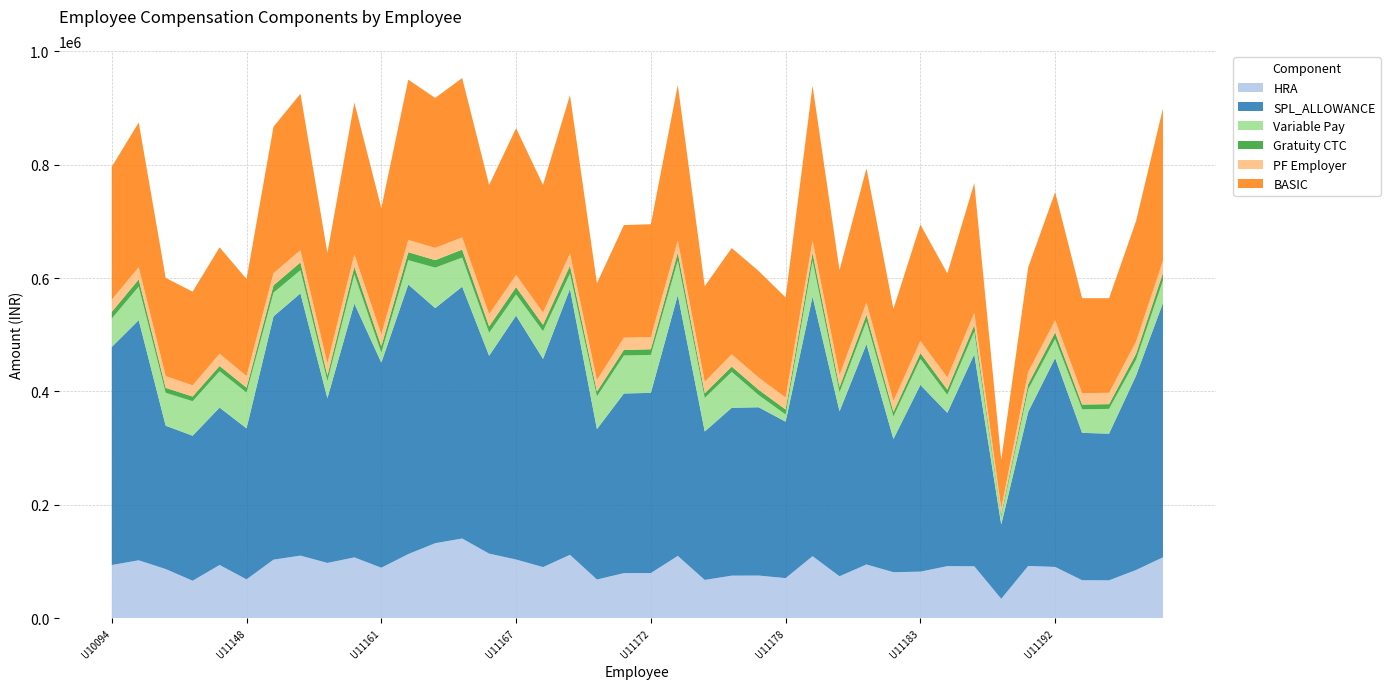

Reading left to right, what are all the values shown in this chart?

BASIC: U10094=234581	U10158=255289	U11145=173350	U11146=165193	U11147=187723	U11148=171188	U11150=258187	U11152=275989	U11159=194950	U11160=268133	U11161=222493	U11162=282808	U11164=264617	U11165=281159	U11166=227787	U11167=258786	U11168=225362	U11169=279479	U11170=170582	U11171=198637	U11172=199075	U11174=274675	U11175=168644	U11176=187587	U11177=187966	U11178=176629	U11179=273492	U11180=184841	U11181=236825	U11182=162246	U11183=205230	U11185=183640	U11186=228923	U11187=85387	U11190=184362	U11192=225993	U11197=167508	U11198=166896	U11199=212346	U11201=268635
HRA: U10094=93832	U10158=102116	U11145=86675	U11146=66077	U11147=93862	U11148=68475	U11150=103275	U11152=110396	U11159=97475	U11160=107253	U11161=88997	U11162=113123	U11164=132309	U11165=140580	U11166=113894	U11167=103514	U11168=90145	U11169=111792	U11170=68233	U11171=79455	U11172=79630	U11174=109870	U11175=67458	U11176=75035	U11177=75186	U11178=70652	U11179=109397	U11180=73936	U11181=94730	U11182=81123	U11183=82092	U11185=91820	U11186=91569	U11187=34155	U11190=92181	U11192=90397	U11197=67003	U11198=66758	U11199=84938	U11201=107454
SPL_ALLOWANCE: U10094=384799	U10158=423789	U11145=252936	U11146=255892	U11147=277775	U11148=266465	U11150=429250	U11152=462779	U11159=290663	U11160=447986	U11161=362028	U11162=475627	U11164=414896	U11165=444405	U11166=349220	U11167=430384	U11168=367433	U11169=469358	U11170=265387	U11171=317095	U11172=317929	U11174=460311	U11175=261975	U11176=296285	U11177=297005	U11178=276059	U11179=458071	U11180=291119	U11181=389017	U11182=235026	U11183=329518	U11185=270494	U11186=374135	U11187=131084	U11190=271781	U11192=368615	U11197=259973	U11198=258898	U11199=342917	U11201=448934
Variable Pay: U10094=50064	U10158=59160	U11145=58116	U11146=60876	U11147=64068	U11148=63252	U11150=41872	U11152=40836	U11159=30168	U11160=51564	U11161=17520	U11162=42936	U11164=71388	U11165=51312	U11166=40428	U11167=37380	U11168=48792	U11169=26868	U11170=57747	U11171=66972	U11172=67008	U11174=60880	U11175=59100	U11176=63252	U11177=21456	U11178=12636	U11179=63360	U11180=33380	U11181=39984	U11182=39600	U11183=45900	U11185=31752	U11186=40118	U11187=13896	U11190=39960	U11192=33816	U11197=41640	U11198=43680	U11199=27960	U11201=39492
Gratuity CTC: U10094=11724	U10158=12768	U11145=8664	U11146=8256	U11147=9384	U11148=8556	U11150=12912	U11152=13800	U11159=9744	U11160=13404	U11161=11124	U11162=14136	U11164=13236	U11165=14052	U11166=11388	U11167=12936	U11168=11268	U11169=13968	U11170=8532	U11171=9936	U11172=9948	U11174=13728	U11175=8436	U11176=9384	U11177=9396	U11178=8832	U11179=13680	U11180=9240	U11181=11844	U11182=8112	U11183=10260	U11185=9180	U11186=11448	U11187=4272	U11190=9216	U11192=11304	U11197=8376	U11198=8340	U11199=10620	U11201=13428
PF Employer: U10094=21600	U10158=21600	U11145=20808	U11146=19824	U11147=21600	U11148=20544	U11150=21600	U11152=21600	U11159=21600	U11160=21600	U11161=21600	U11162=21600	U11164=21600	U11165=21600	U11166=21600	U11167=21600	U11168=21600	U11169=21600	U11170=20472	U11171=21600	U11172=21600	U11174=21600	U11175=20232	U11176=21600	U11177=21600	U11178=21192	U11179=21600	U11180=21600	U11181=21600	U11182=19464	U11183=21600	U11185=21600	U11186=21600	U11187=10248	U11190=21600	U11192=21600	U11197=20100	U11198=20028	U11199=21600	U11201=21600